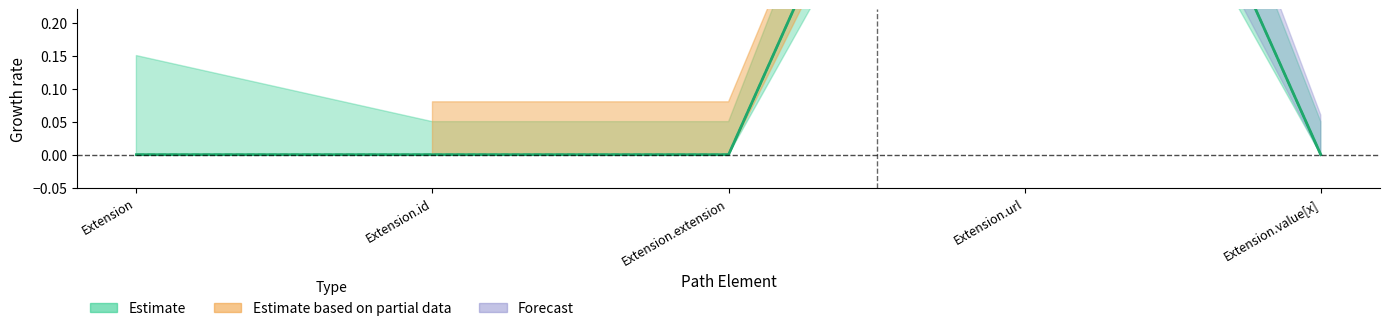

What is the label of the 2nd point from the right?

Extension.url